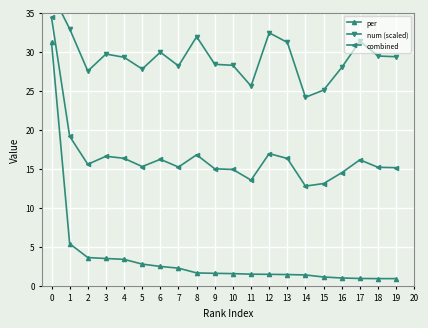

What is the maximum value for per?

31.2